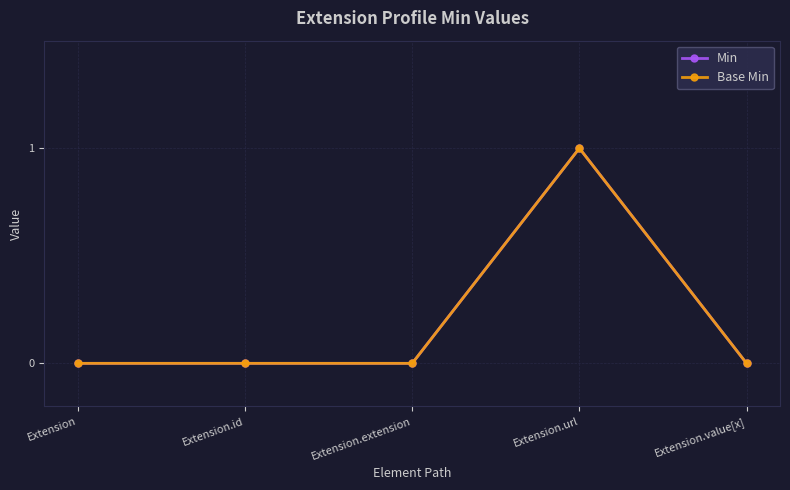

Between Extension.id and Extension.url, which series saw the biggest shift?

Min